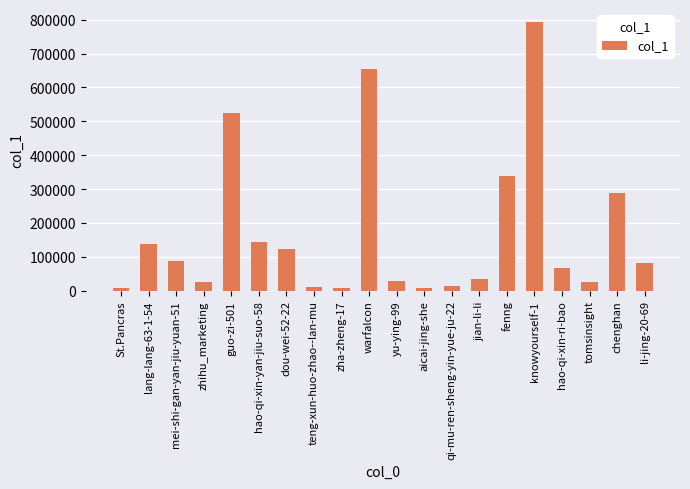

The chart shows a value of 24722 at mei-shi-gan-yan-jiu-yuan-51. True or false?

False